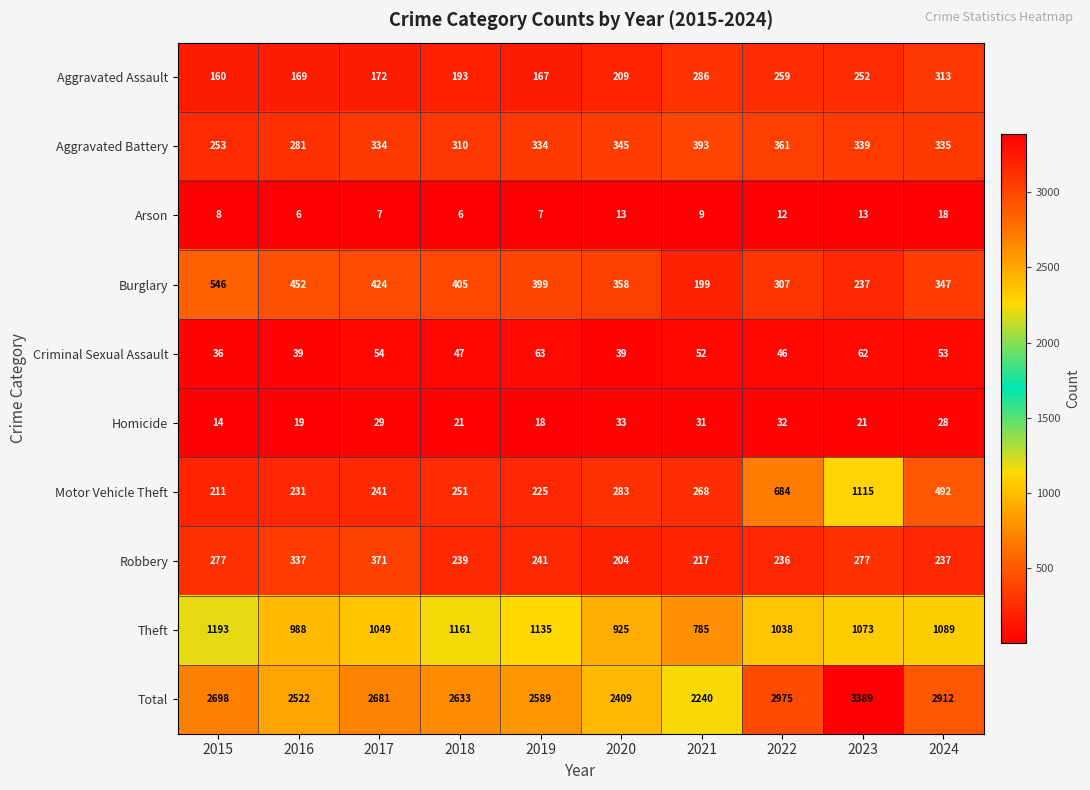

What is the difference between the highest and lowest values at 2023?

3376